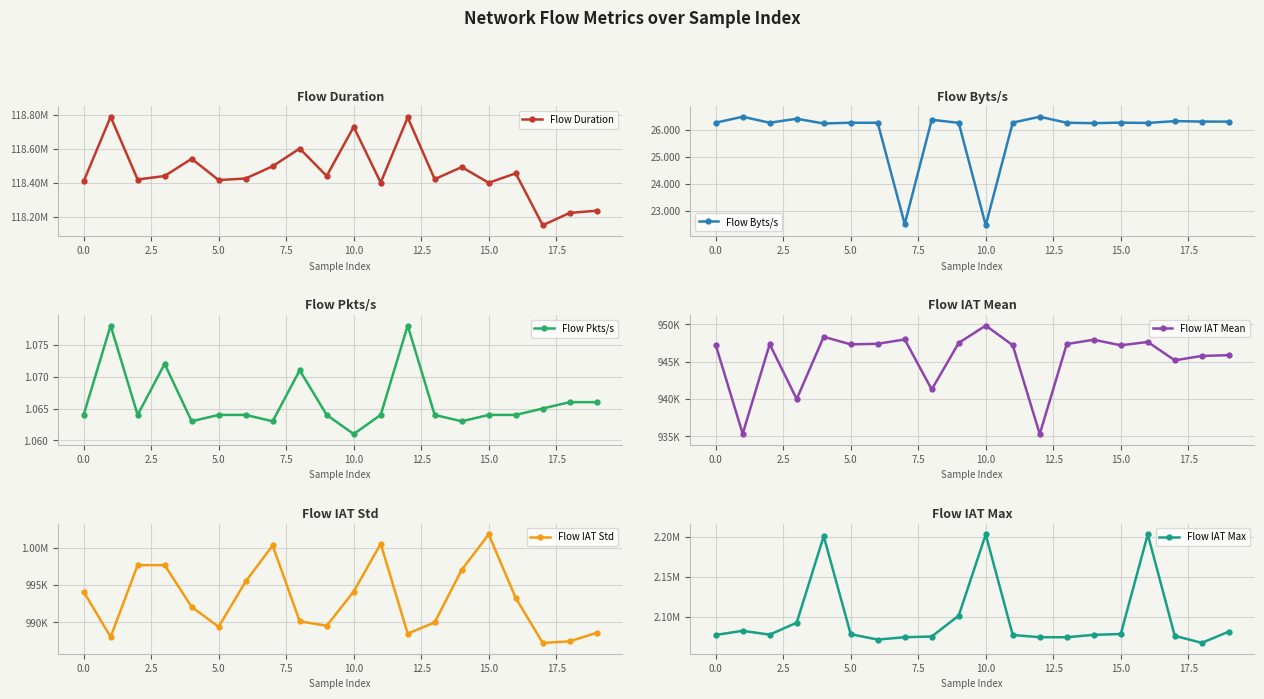

What is the maximum value for Flow Byts/s?

26.5